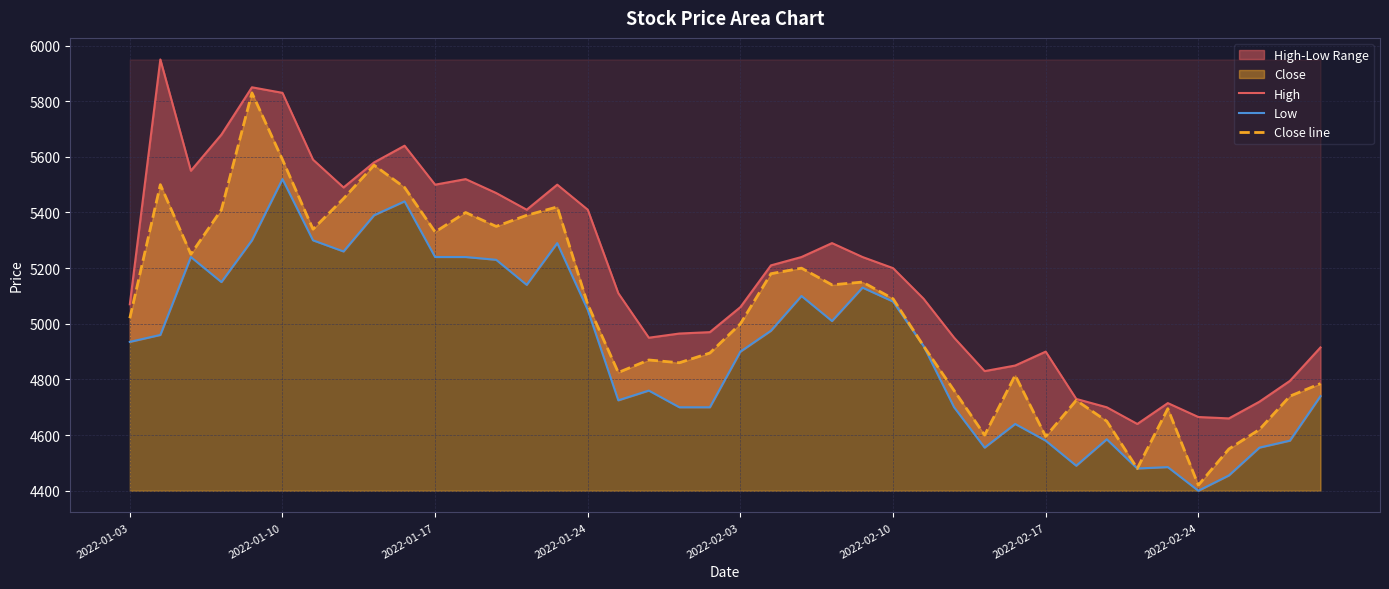

Which series changed the most between 2022-02-03 and 31?

High